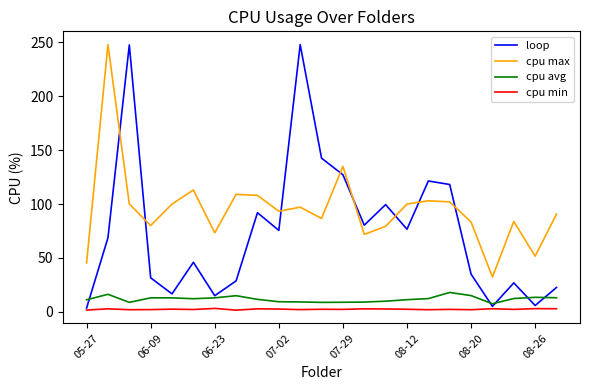

What is the difference between the maximum and second lowest values in the cpu max series?

202.6